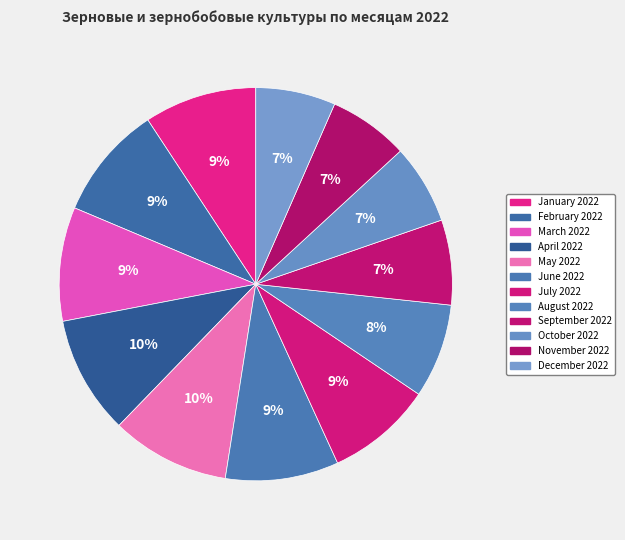

How many slices are in this pie chart?

12